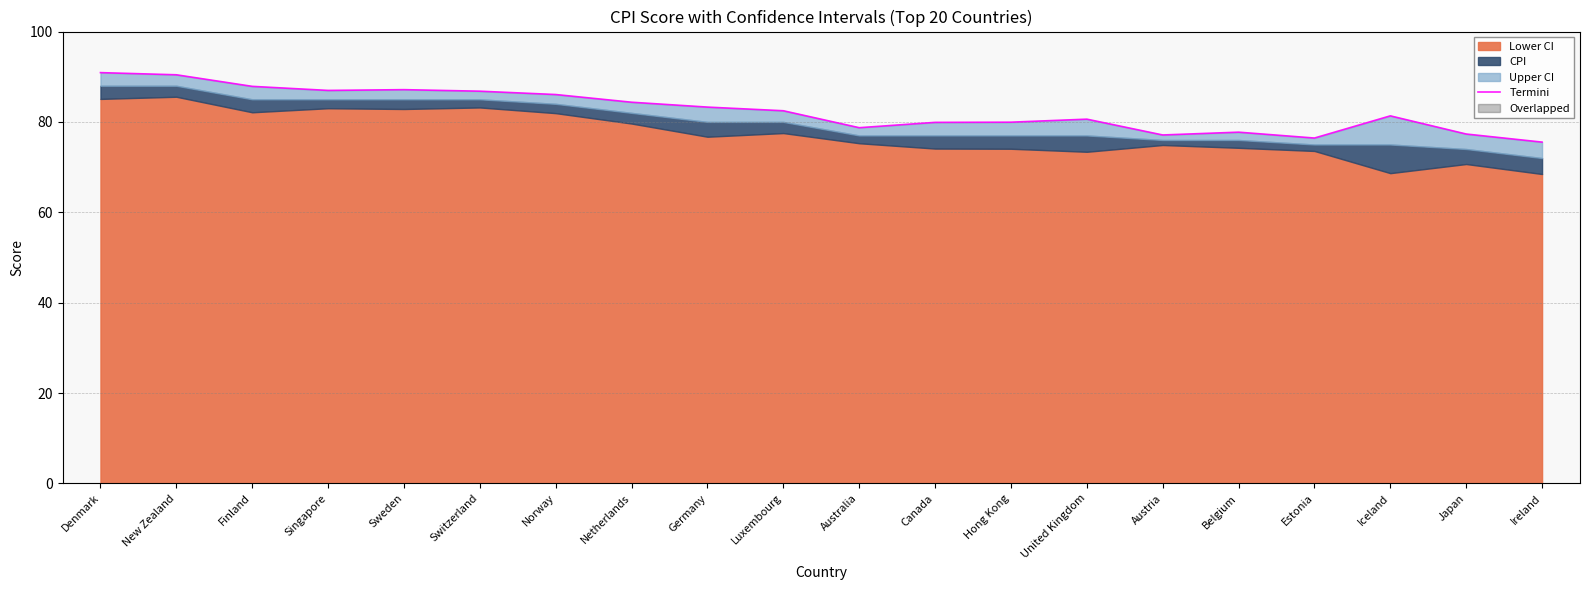

The value at Austria is 77.1. True or false?

True